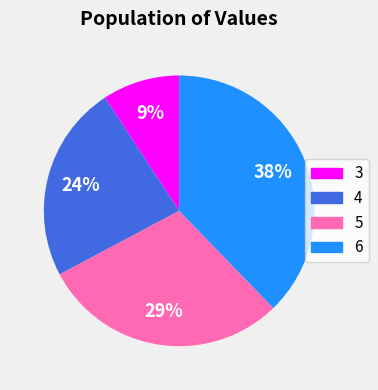

Is there any slice that represents more than half of the pie?

No